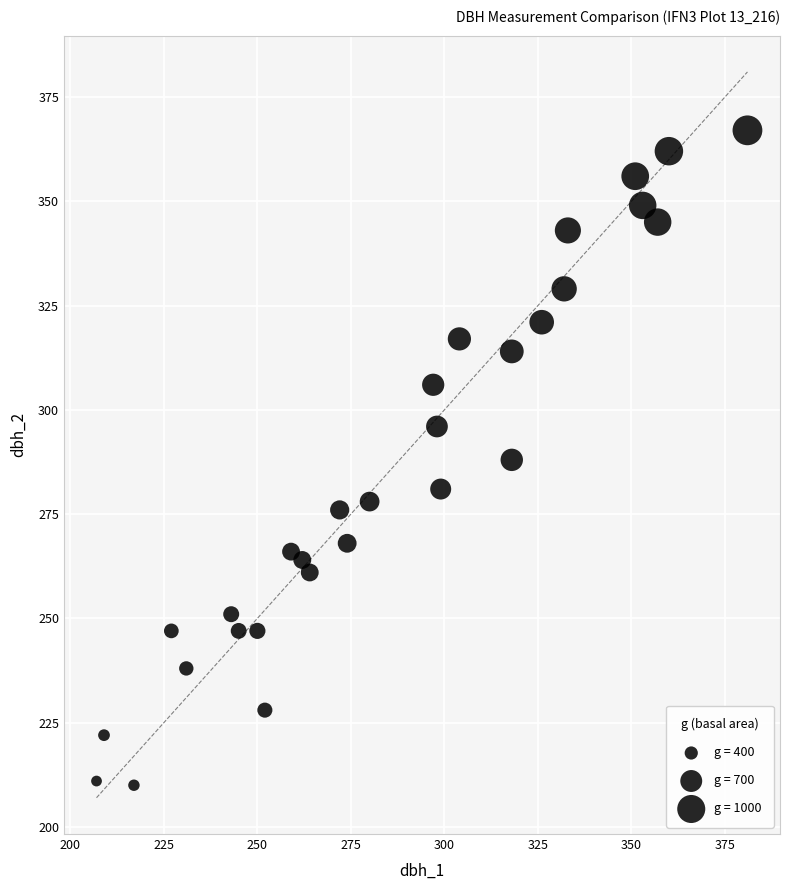

What is the range of Y values (max minus min)?

157